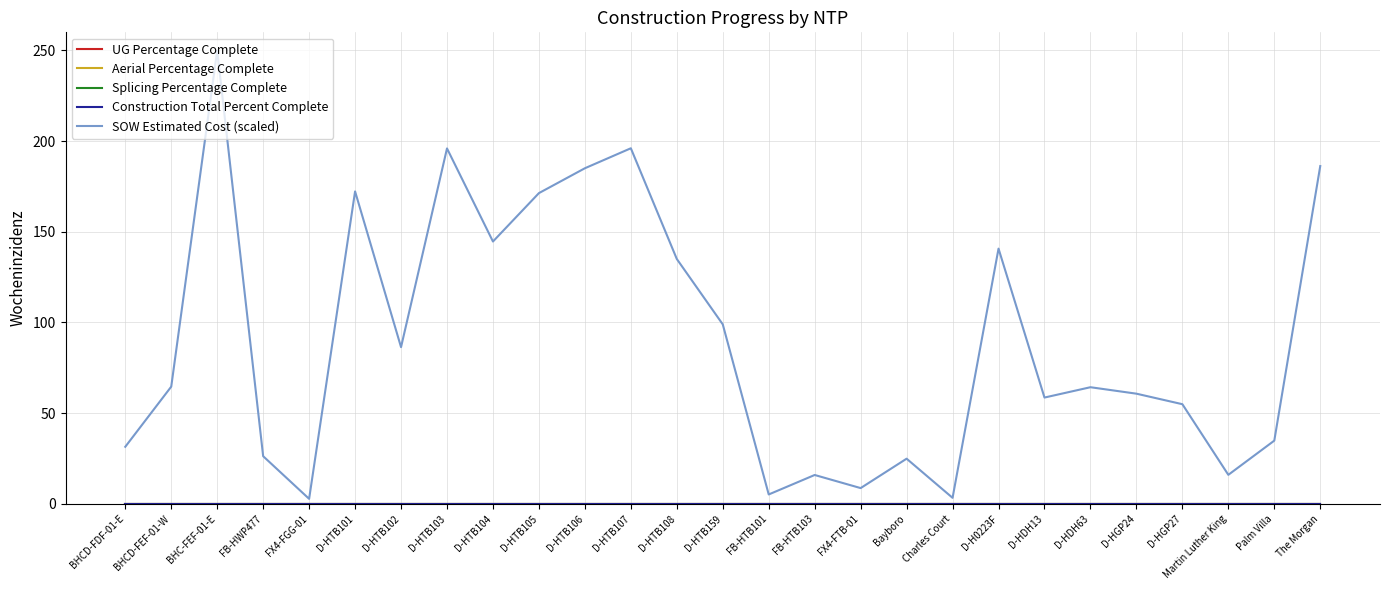

Does the chart display data point markers on the line(s)?

No